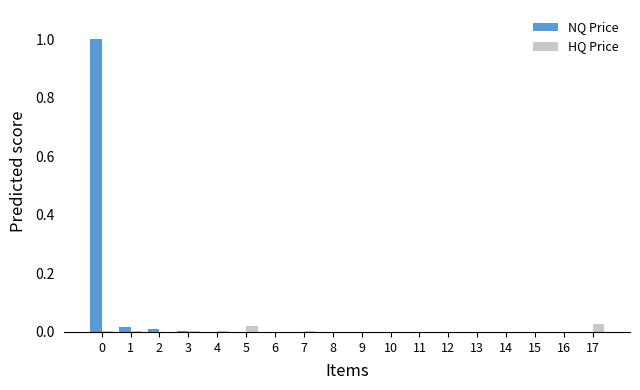

Is it true that NQ Price equals 0.0 at 1?

True